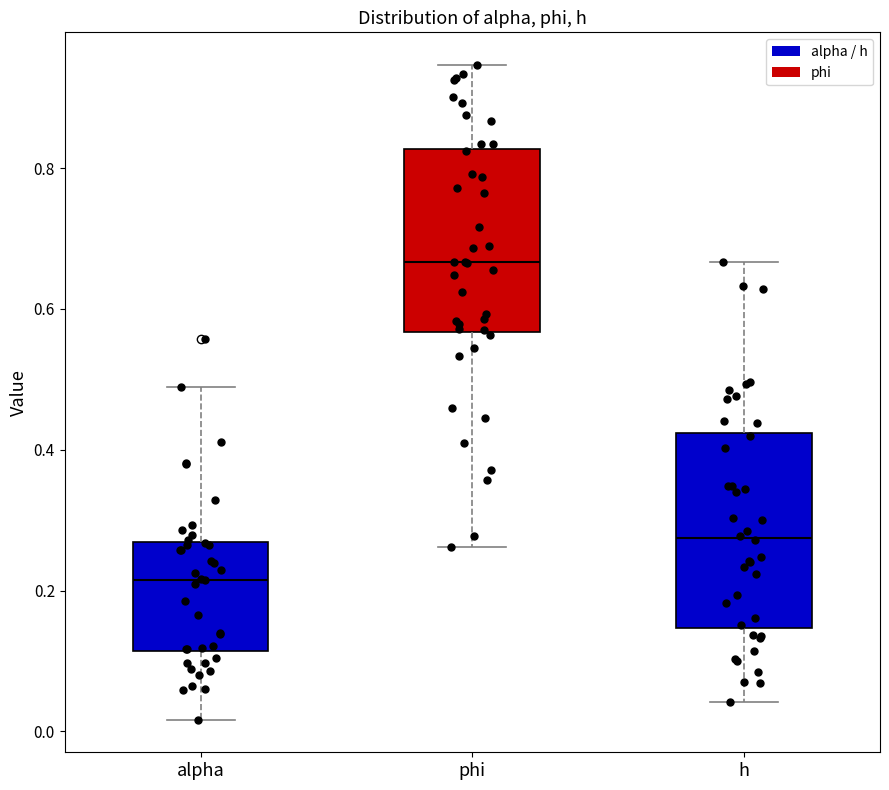

Reading left to right, read every box against the y-axis: the position of its median line, the range the box covers, and the ends of its whiskers. The values are not printed on the chart, so give them approximately, as read against the axis.

alpha: median 0.22, box 0.12 to 0.26, whiskers 0.02 to 0.48
phi: median 0.66, box 0.56 to 0.82, whiskers 0.26 to 0.94
h: median 0.28, box 0.14 to 0.42, whiskers 0.04 to 0.66